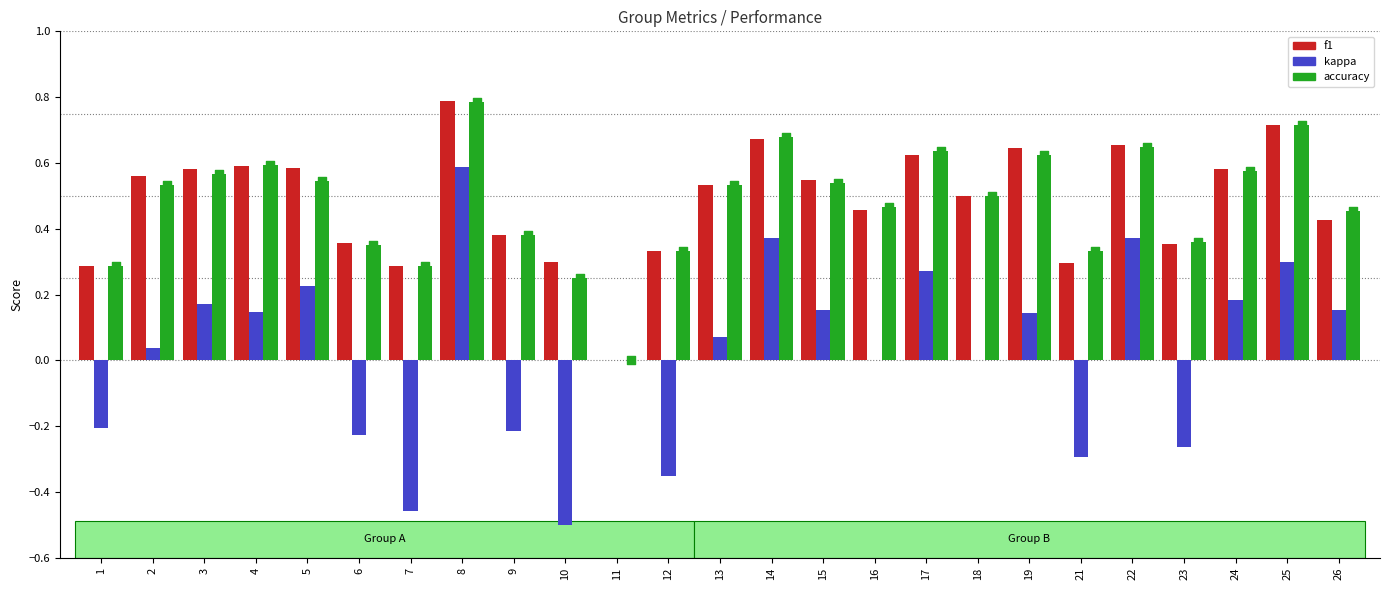

Which series has the largest total across all categories?

f1